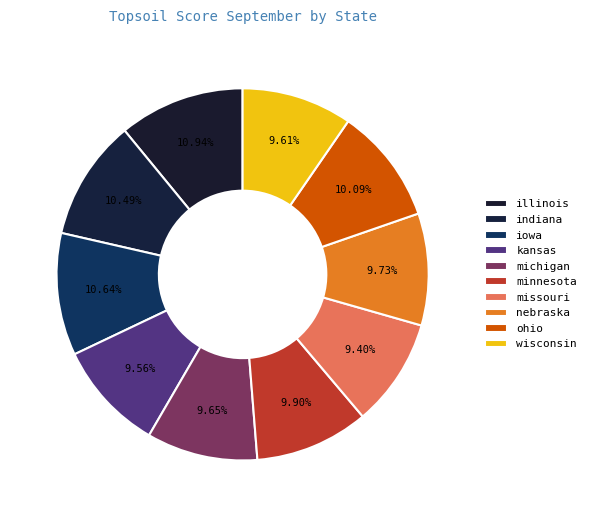

How many segments does this pie chart have?

10